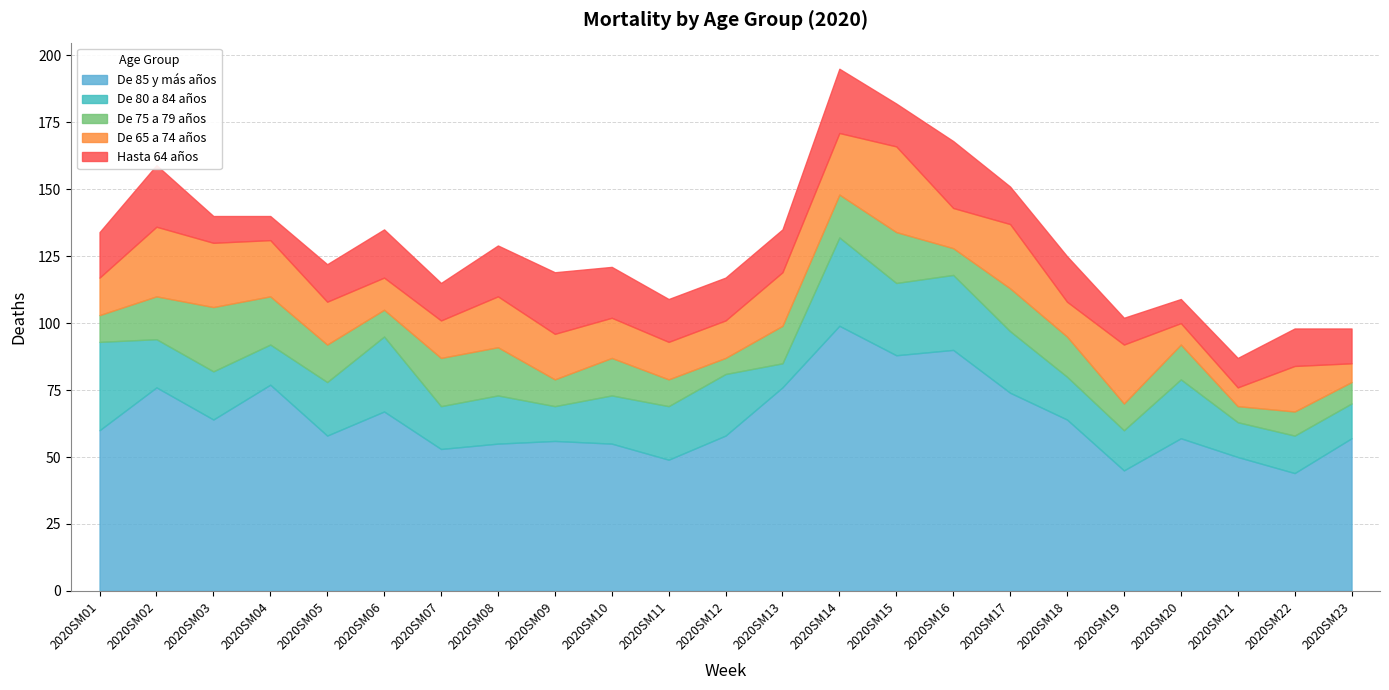

How many data points in De 75 a 79 años are less than 14?

11